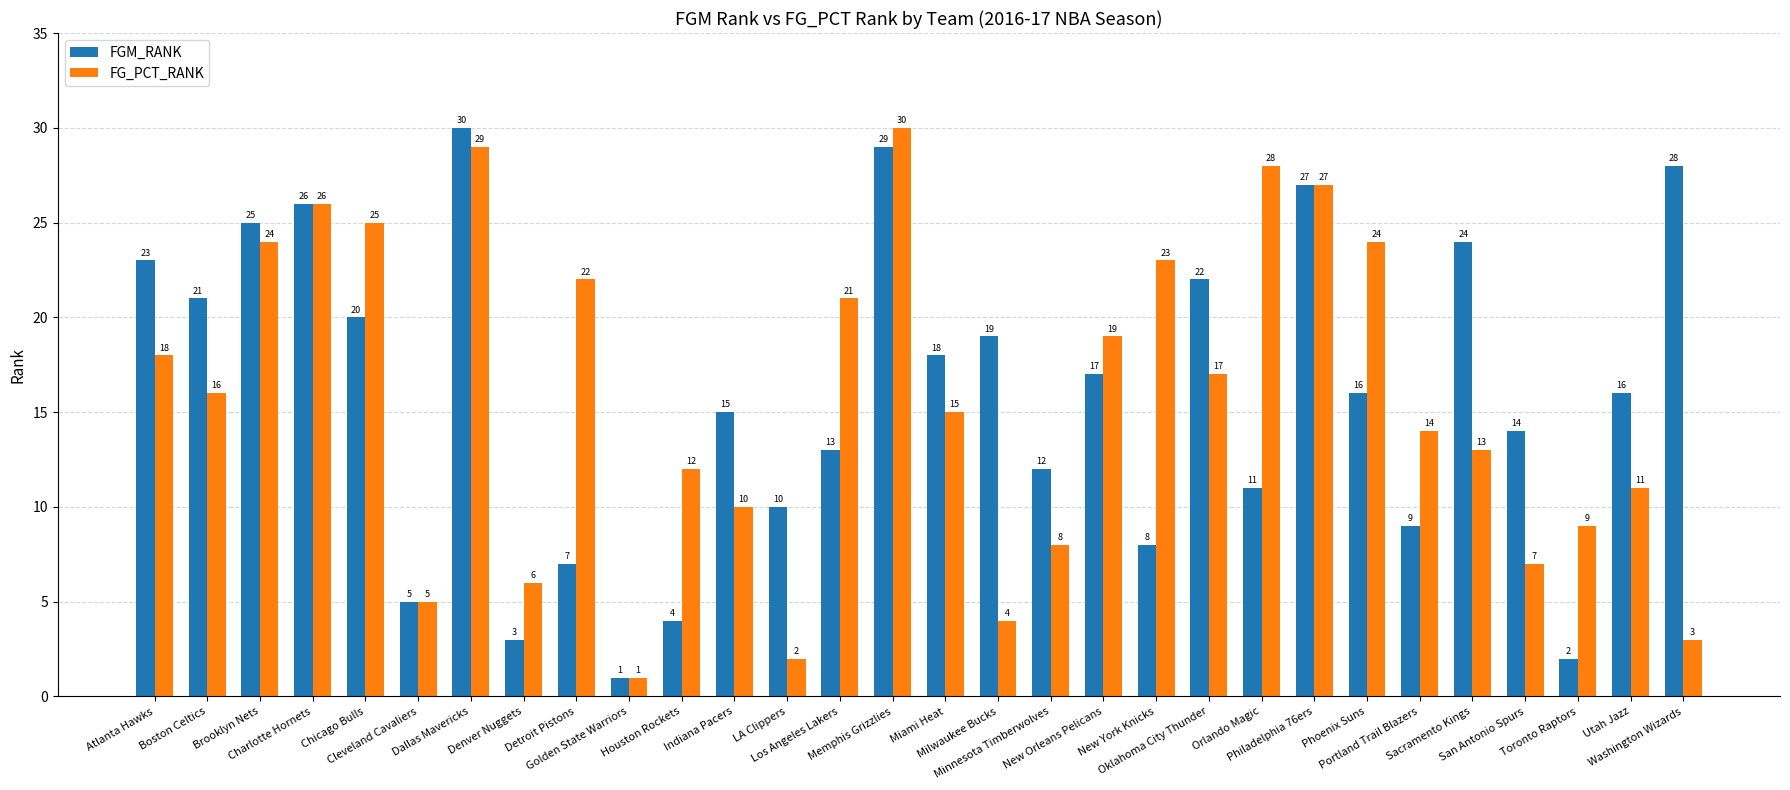

At which label is FGM_RANK closest to 15?

Indiana Pacers